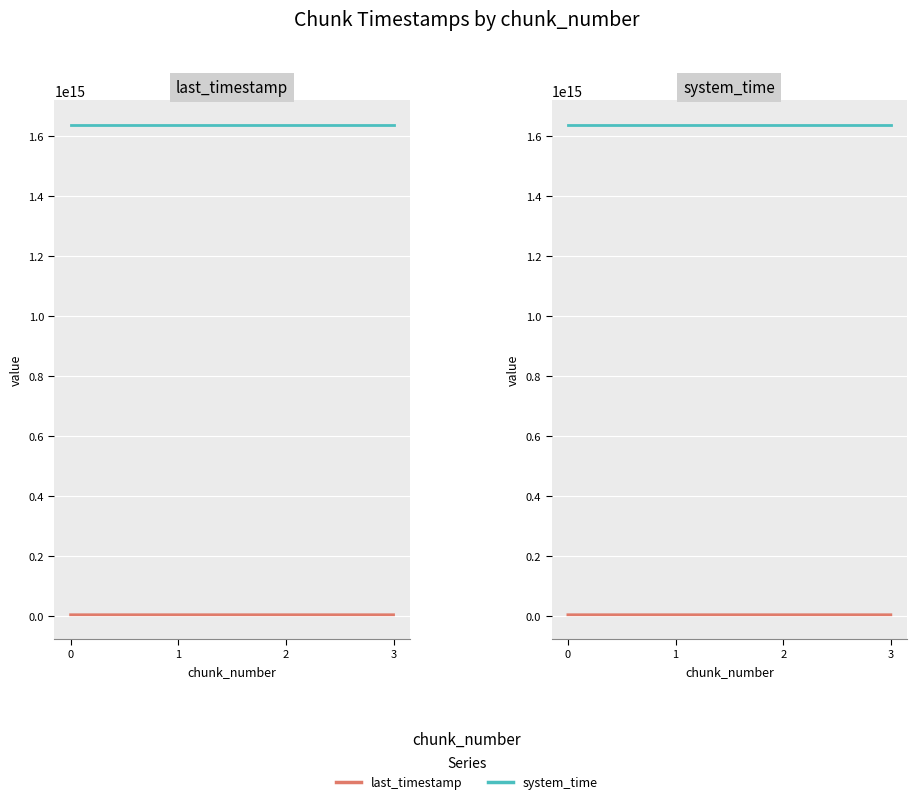

What are all the series names shown in the legend?

last_timestamp, system_time